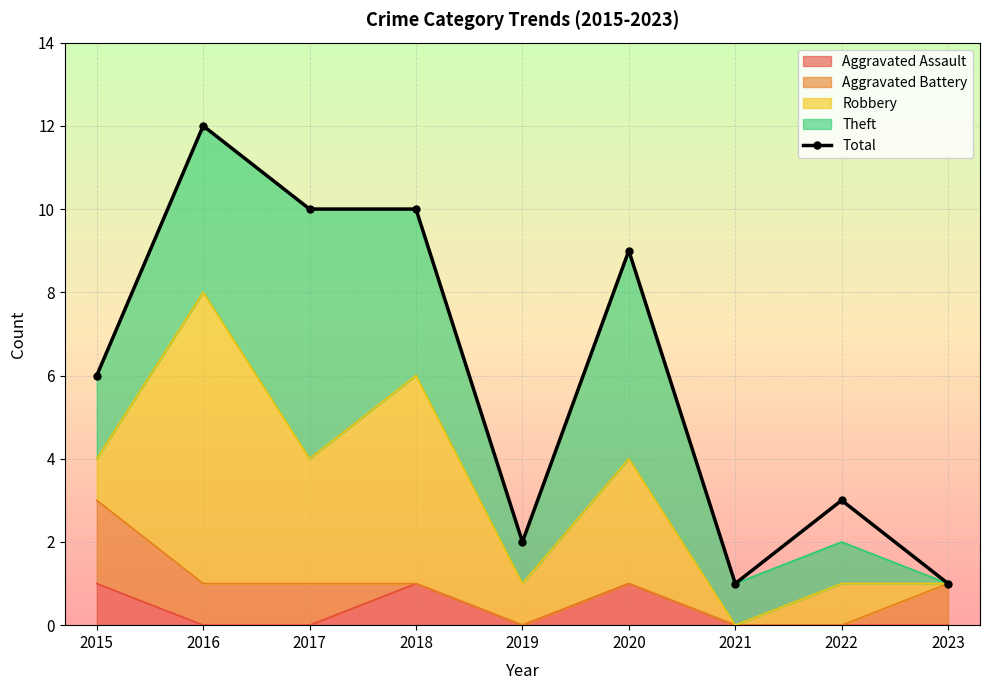

Rank the categories by value from lowest to highest.

2021, 2023, 2019, 2022, 2015, 2020, 2017, 2018, 2016